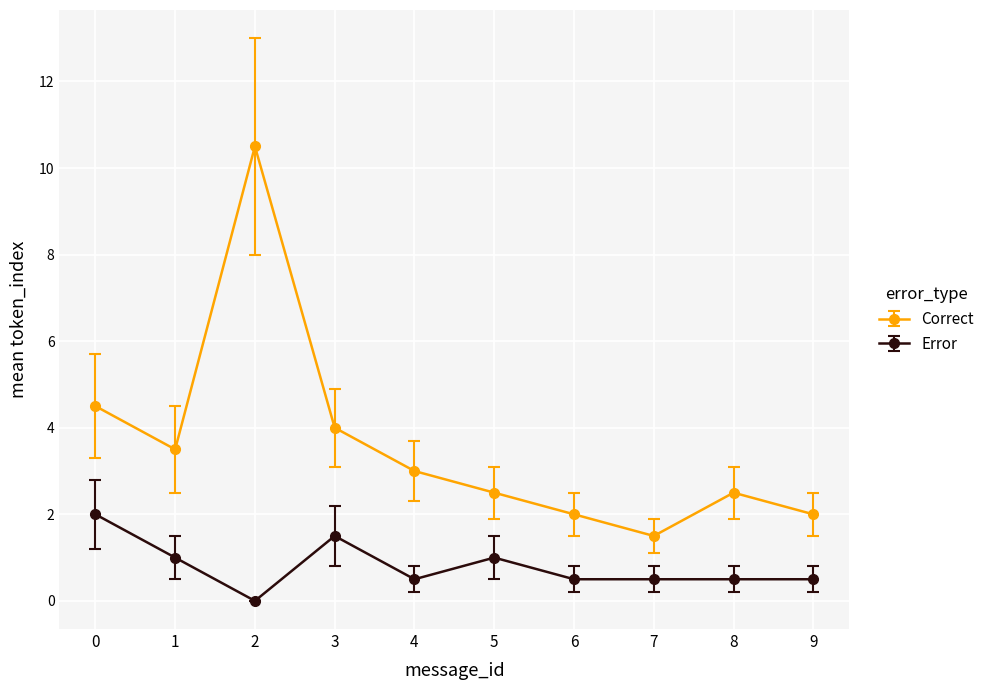

Read the Error value at 5.

1.0